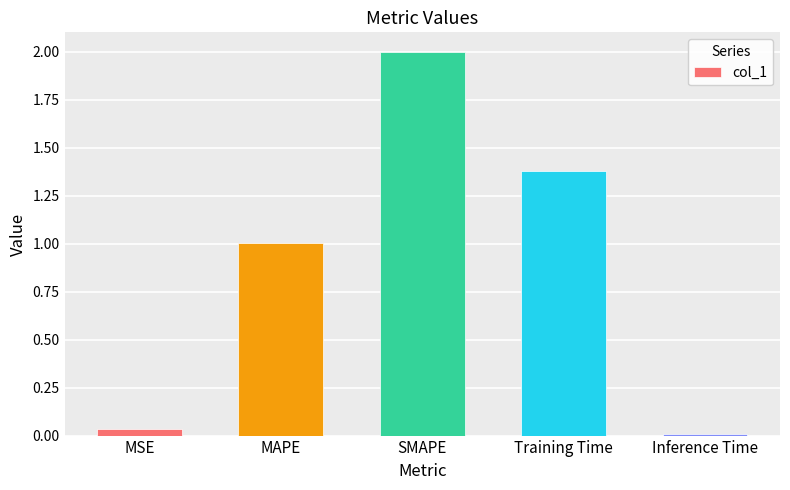

How many distinct data groups are displayed?

1